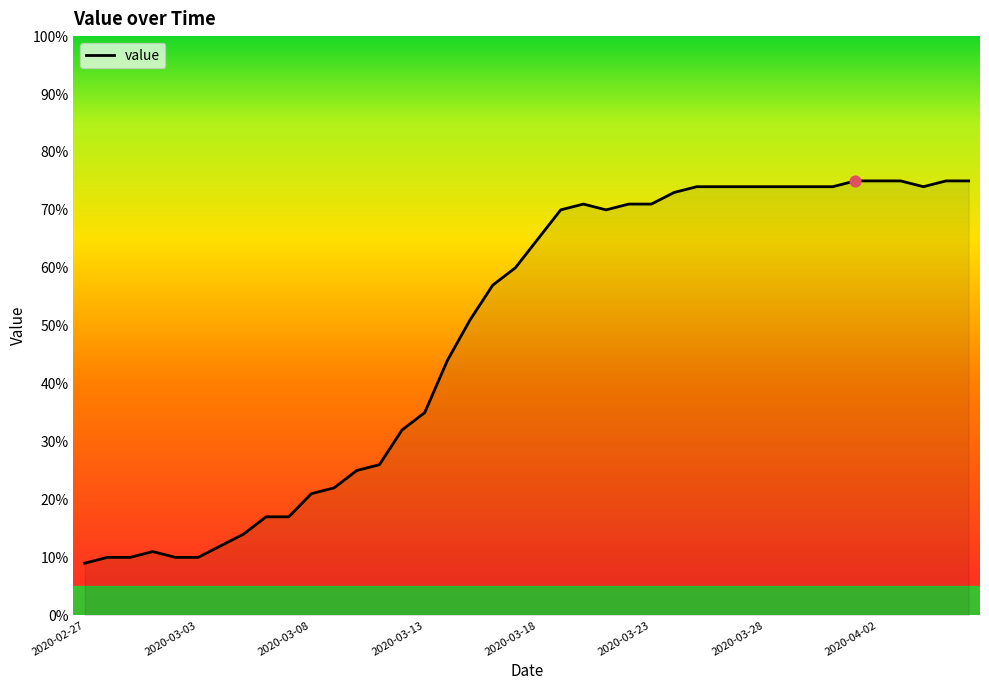

What is the smallest value displayed?

9